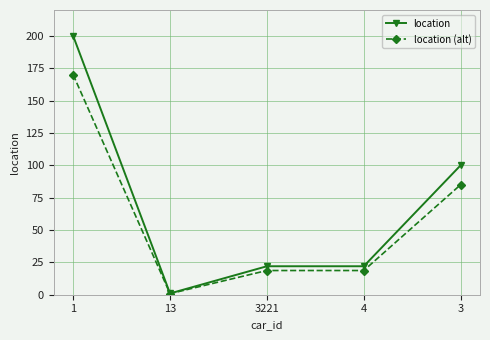

Which series changed the most between 13 and 3221?

location